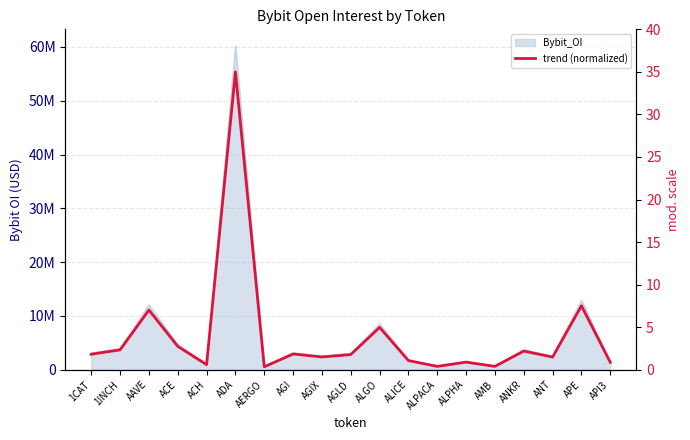

List the labels in order of value, largest first.

ADA, APE, AAVE, ALGO, ACE, 1INCH, ANKR, AGI, 1CAT, AGLD, AGIX, ANT, ALICE, ALPHA, API3, ACH, AMB, ALPACA, AERGO